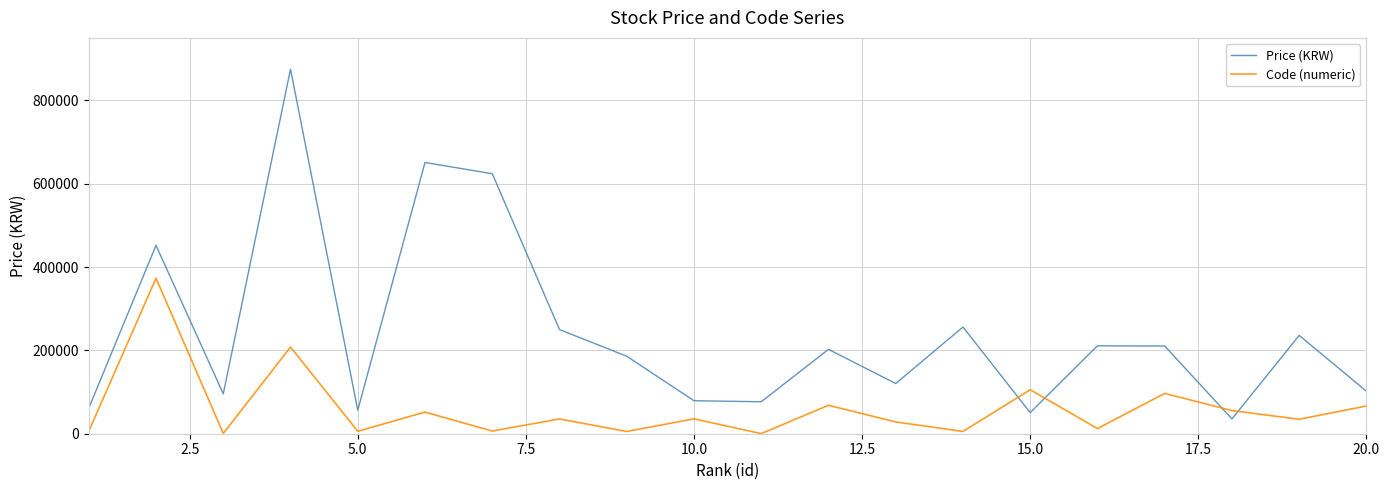

How many categories are shown in the chart?

20